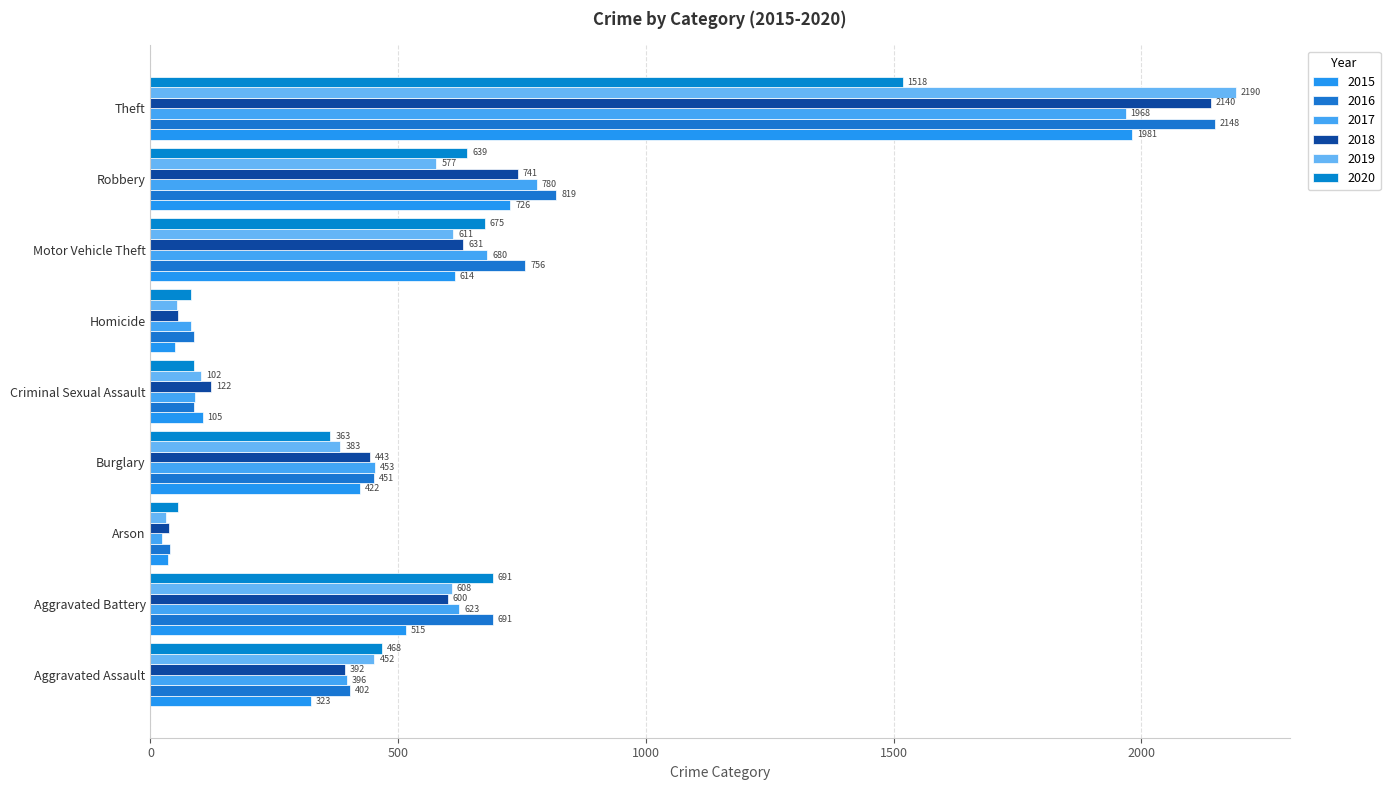

What is the greatest value displayed?

2190